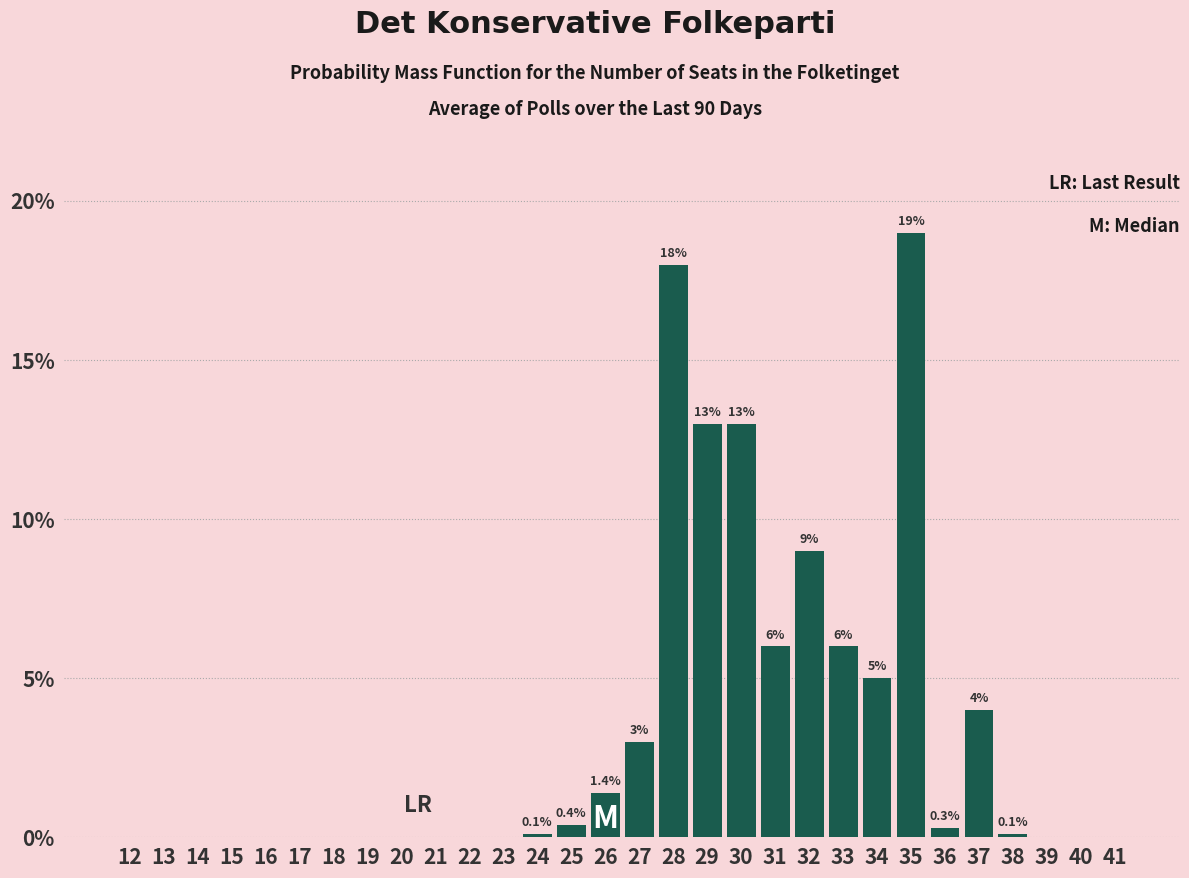

Reading right to left, what are all the values shown in this chart?

41=0.0	40=0.0	39=0.0	38=0.1	37=4.0	36=0.3	35=19.0	34=5.0	33=6.0	32=9.0	31=6.0	30=13.0	29=13.0	28=18.0	27=3.0	26=1.4	25=0.4	24=0.1	23=0.0	22=0.0	21=0.0	20=0.0	19=0.0	18=0.0	17=0.0	16=0.0	15=0.0	14=0.0	13=0.0	12=0.0